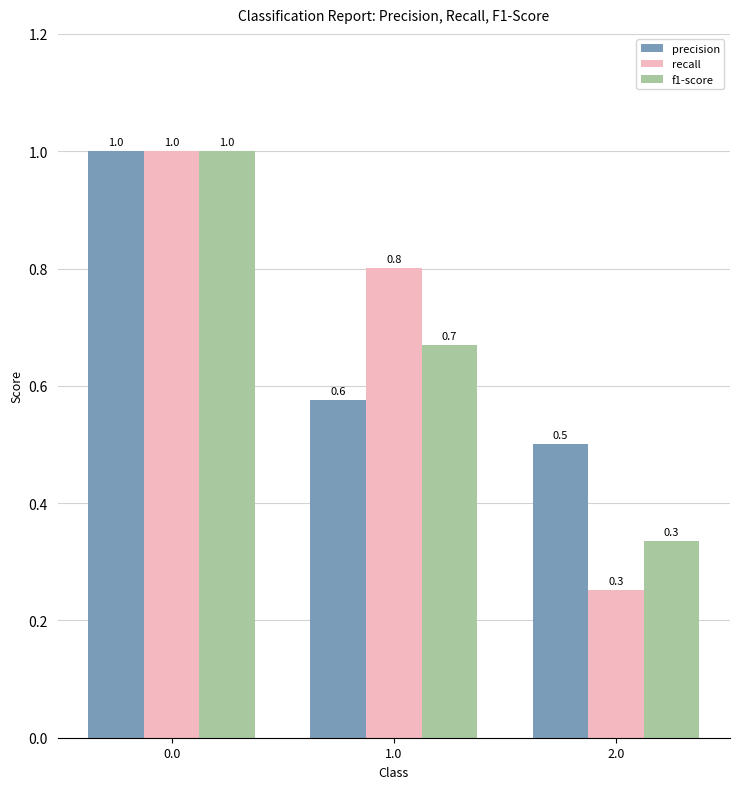

What is the difference between the f1-score values at 0.0 and 1.0?

0.3